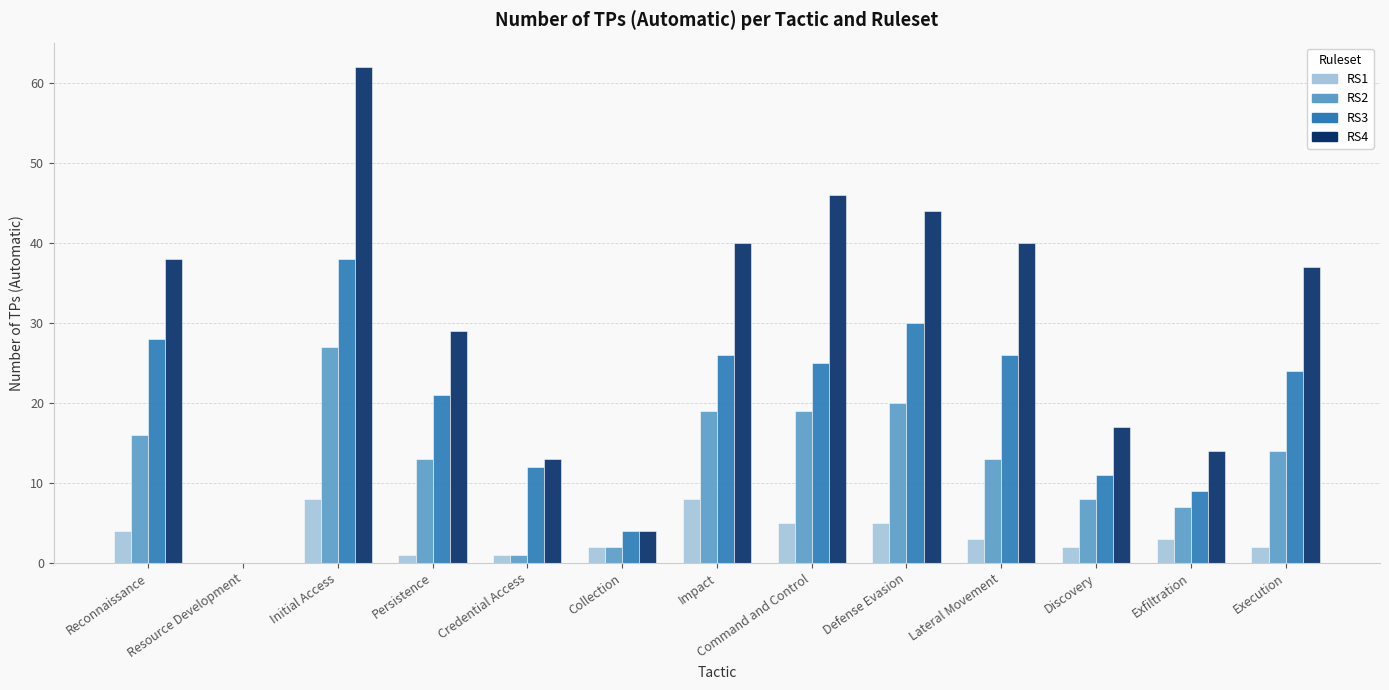

How many values in RS2 are above zero?

12